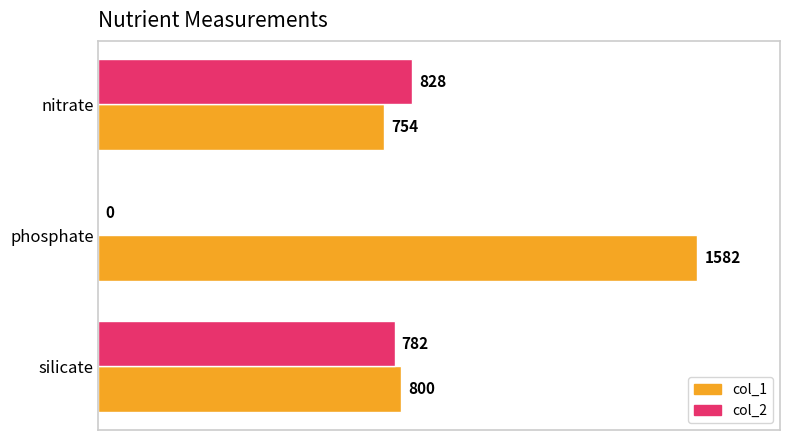

What are all the series names shown in the legend?

col_1, col_2